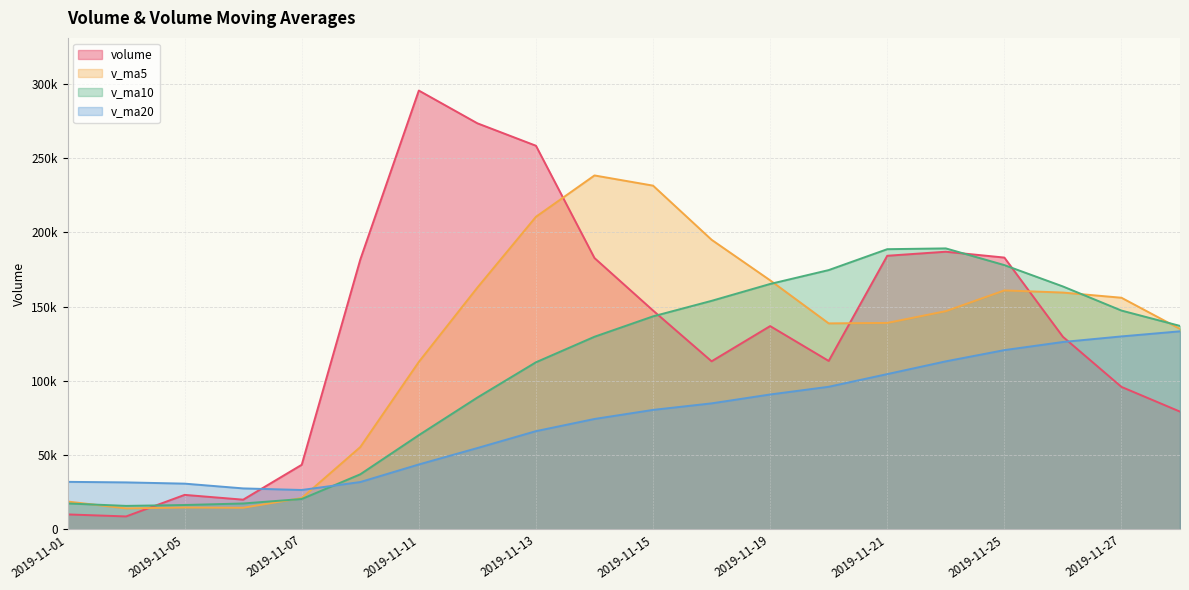

What is the highest value of the v_ma20 series?

133303.5